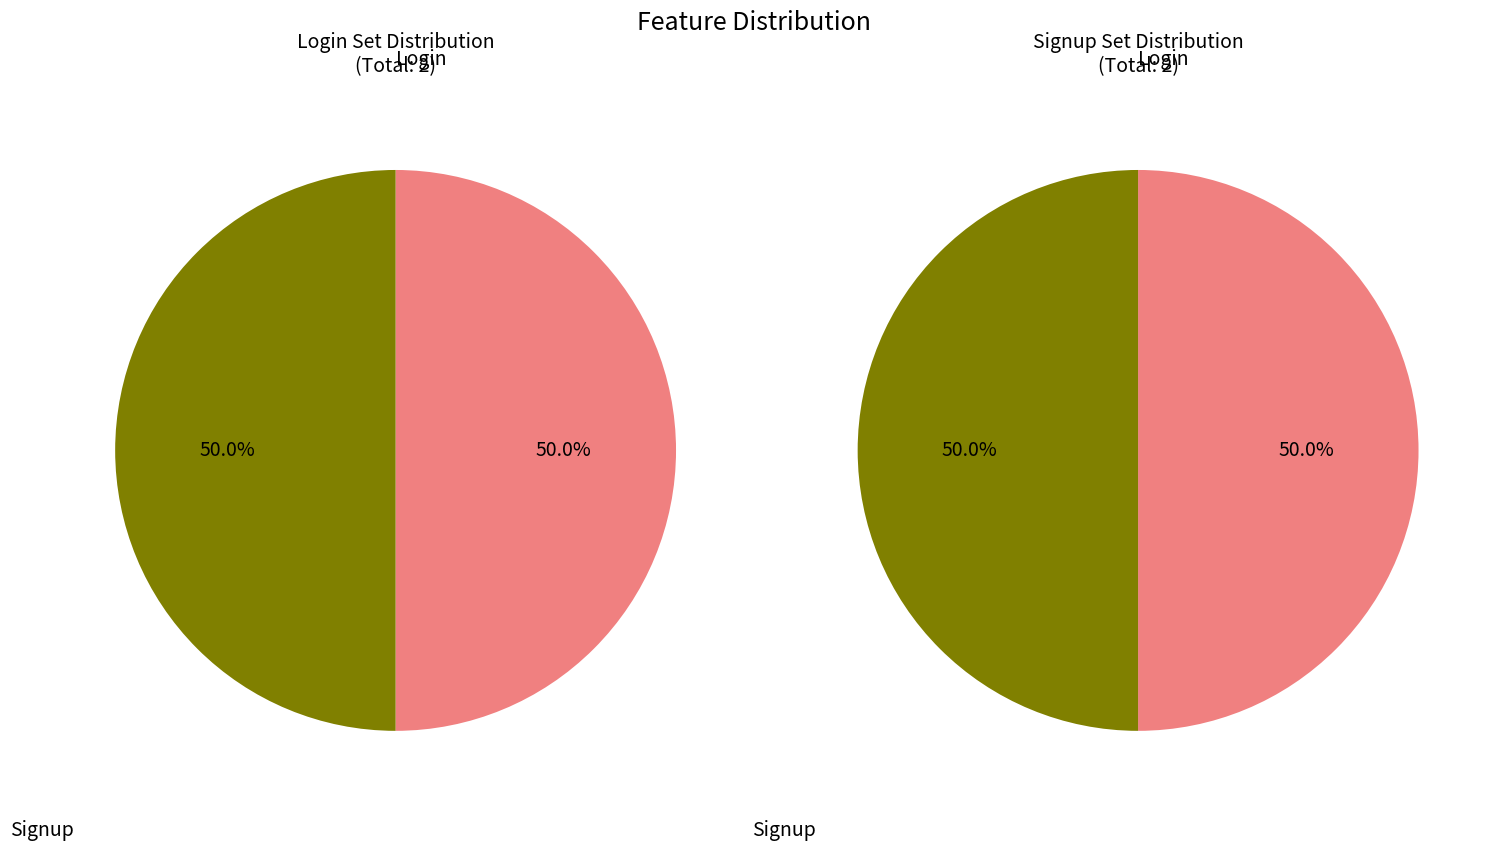

Is it true that Login is 50% of the pie?

True